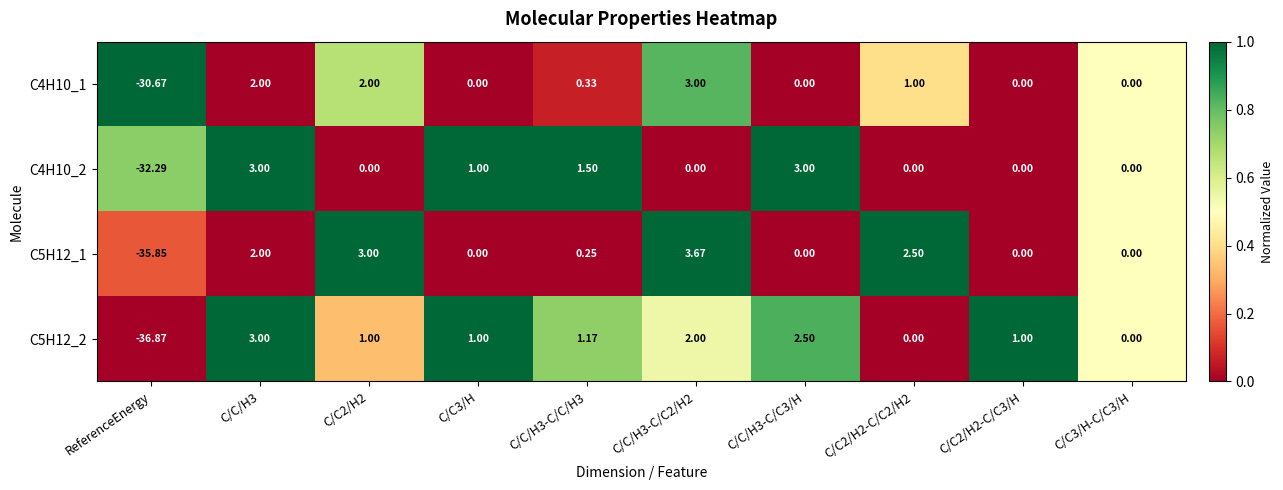

What is the total value across all series at C/C2/H2-C/C3/H?

1.0